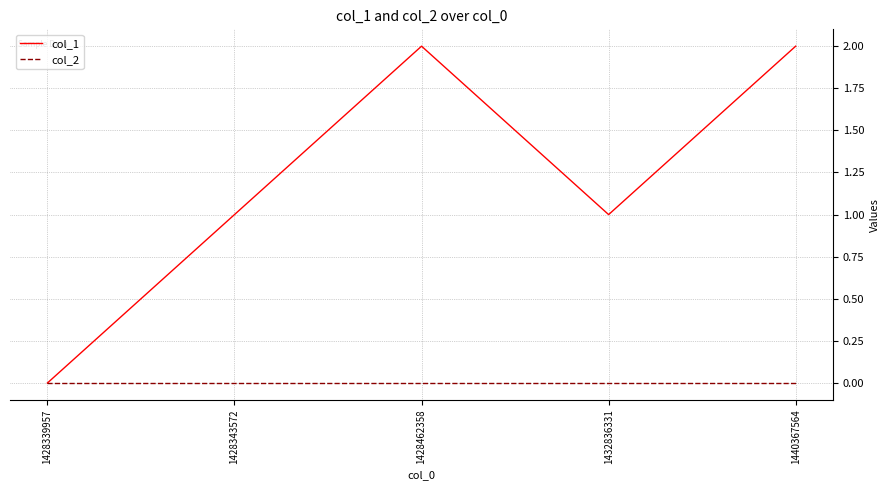

Which series has the largest range (max minus min)?

col_1